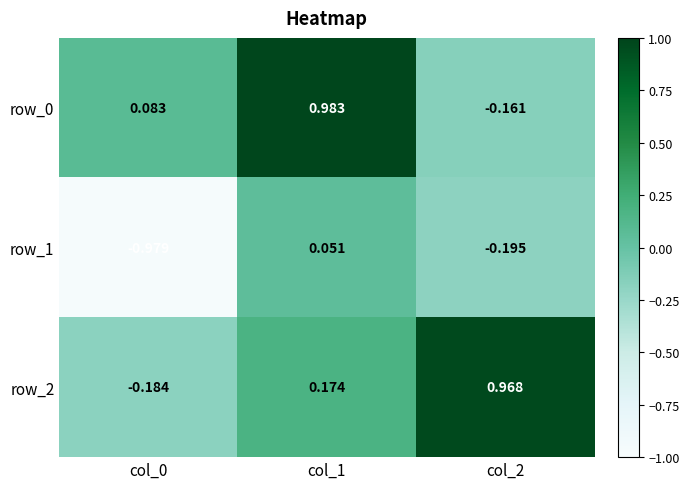

Is the value of row_2 at col_2 greater than the value of row_0 at col_0?

Yes